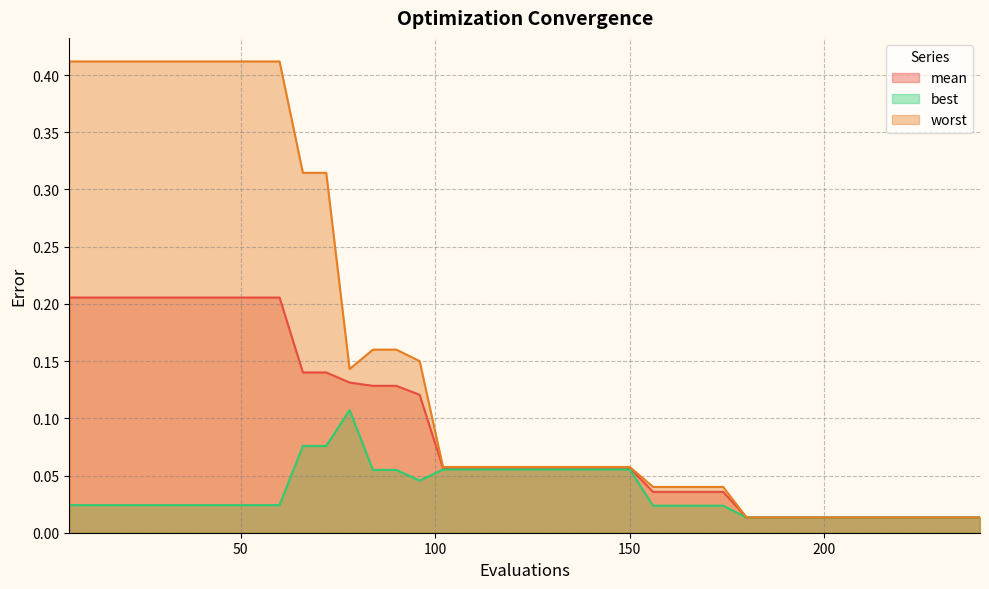

What is the sum of the best values at 54 and 150?

0.1